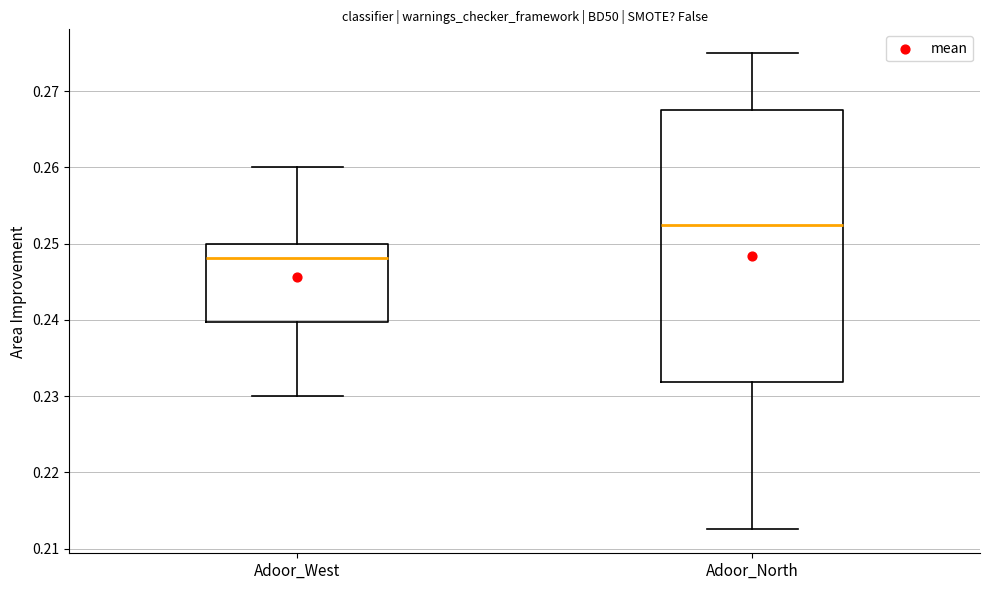

Reading left to right, read every box against the y-axis: the position of its median line, the range the box covers, and the ends of its whiskers. The values are not printed on the chart, so give them approximately, as read against the axis.

Adoor_West: median 0.248, box 0.240 to 0.250, whiskers 0.230 to 0.260
Adoor_North: median 0.253, box 0.232 to 0.268, whiskers 0.213 to 0.275